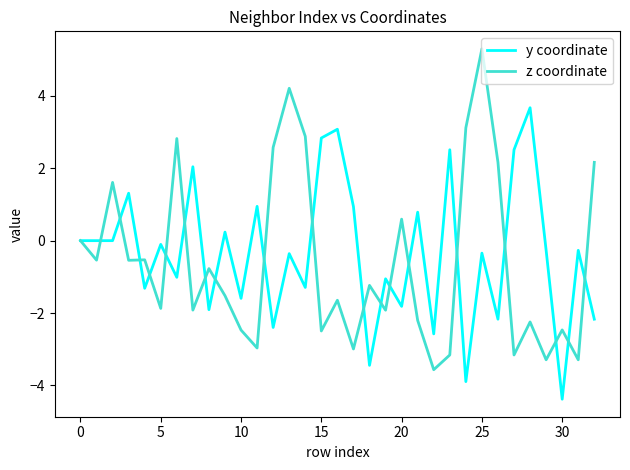

Rank the series by their maximum value, from highest to lowest.

z coordinate, y coordinate